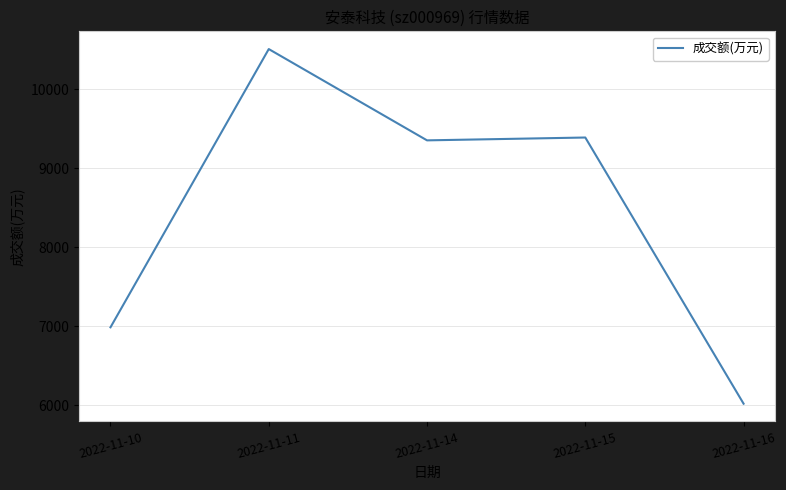

At which category does the data reach its first local valley?

2022-11-14